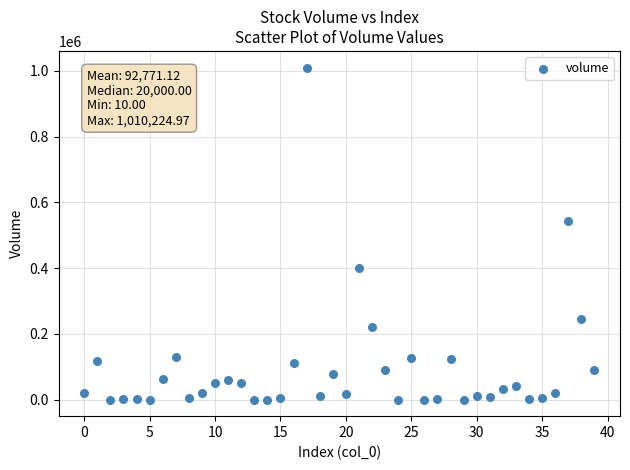

What Y value in the scatter plot is closest to 505117?

542639.5